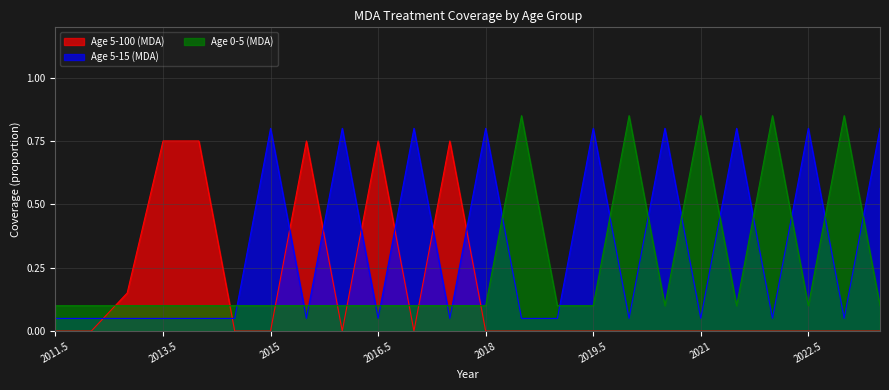

What is the maximum value shown in the chart?

0.8